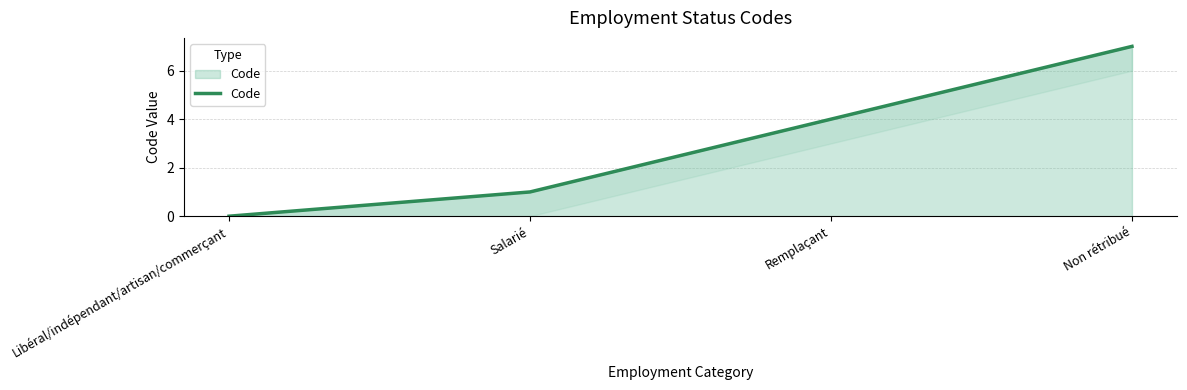

What position from the left is Non rétribué?

4